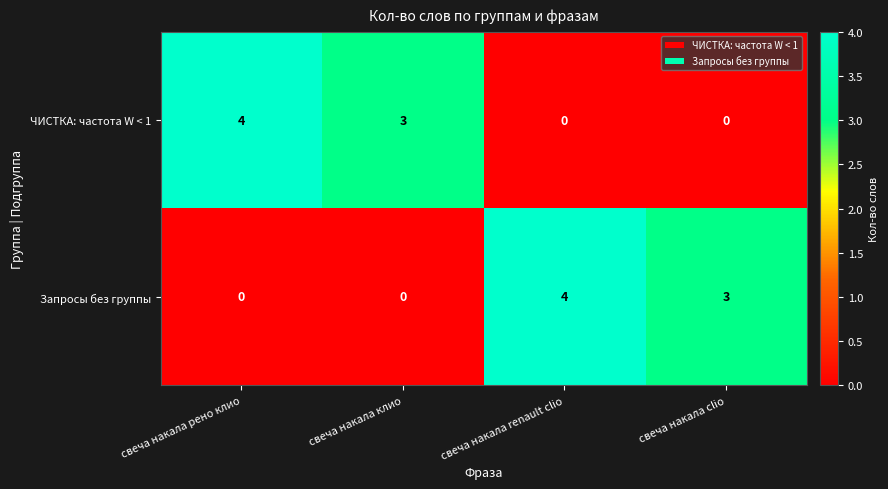

The value of ЧИСТКА: частота W < 1 at свеча накала рено клио is 1. True or false?

False